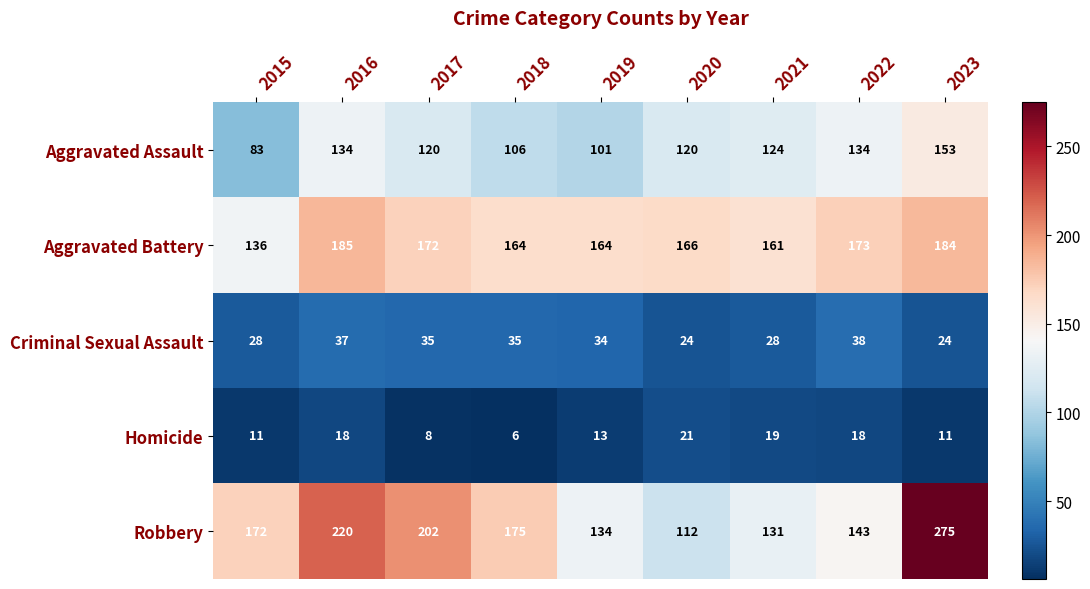

What is the total value across all series at 2019?

446